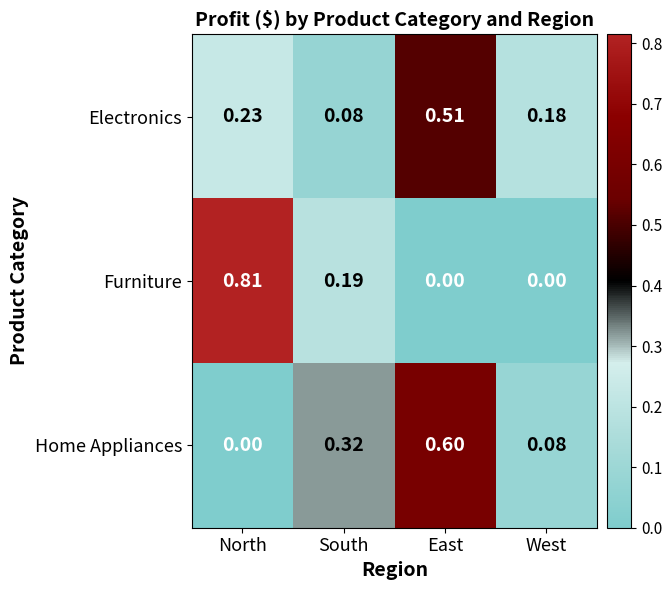

Which category has the highest value across all series?

North